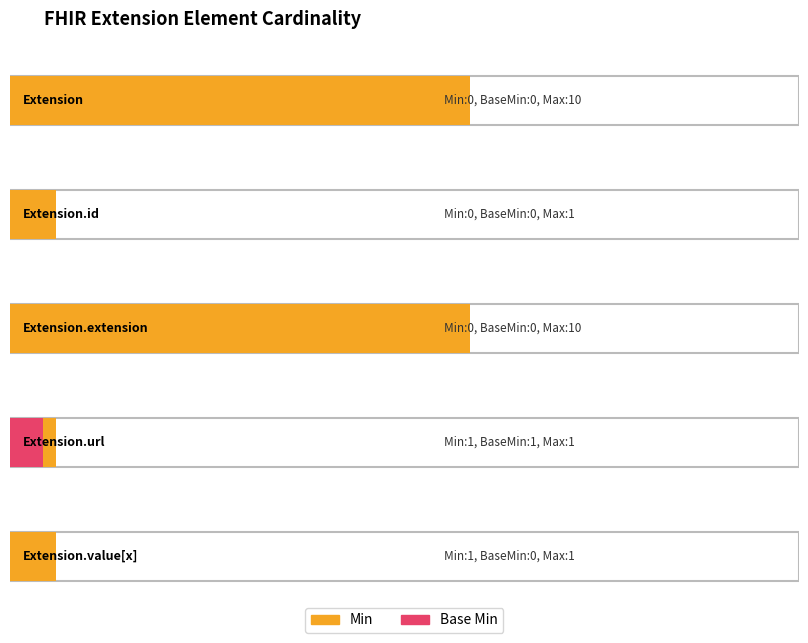

True or false: Min has a value of 0 at Extension.id.

True